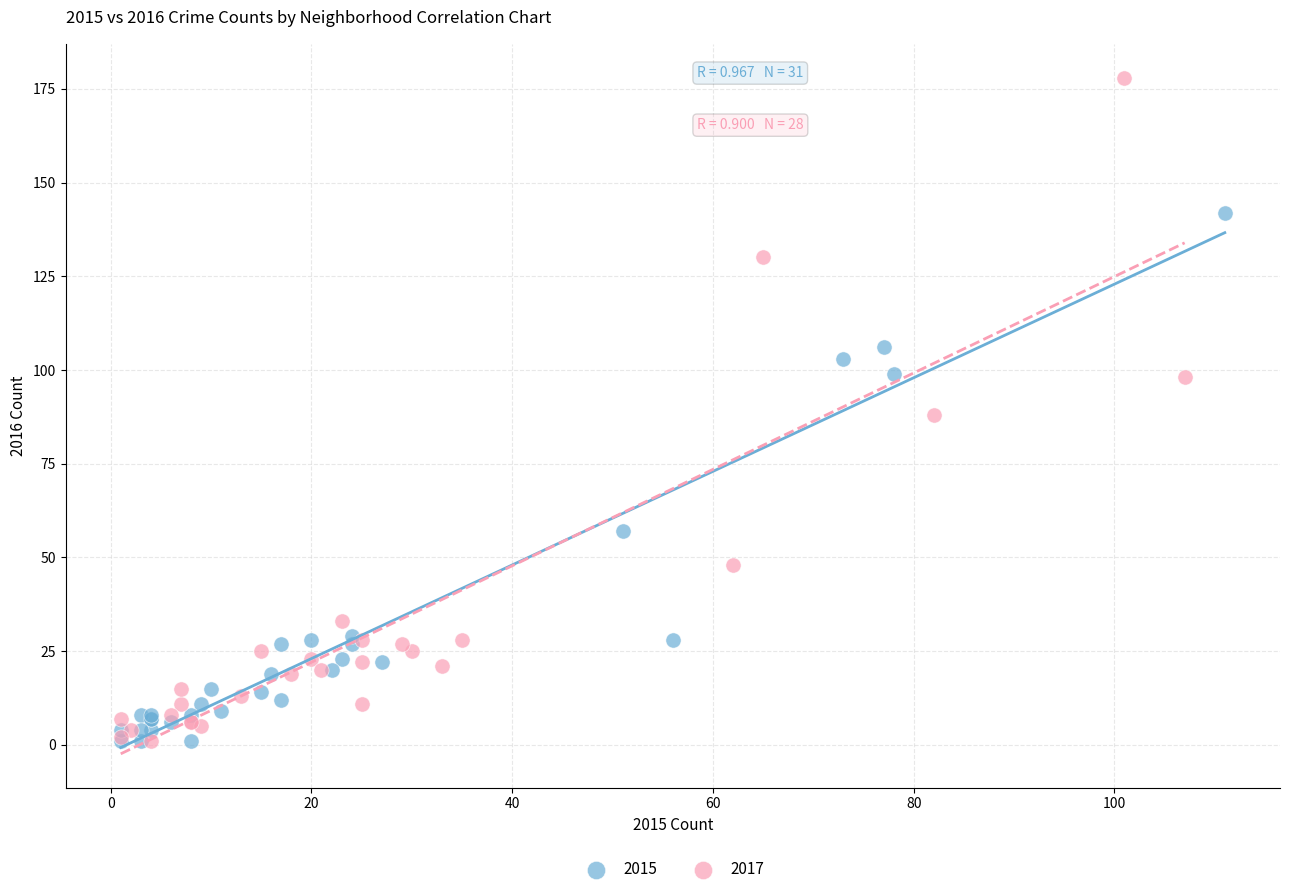

Which series has the widest spread of Y values?

2017